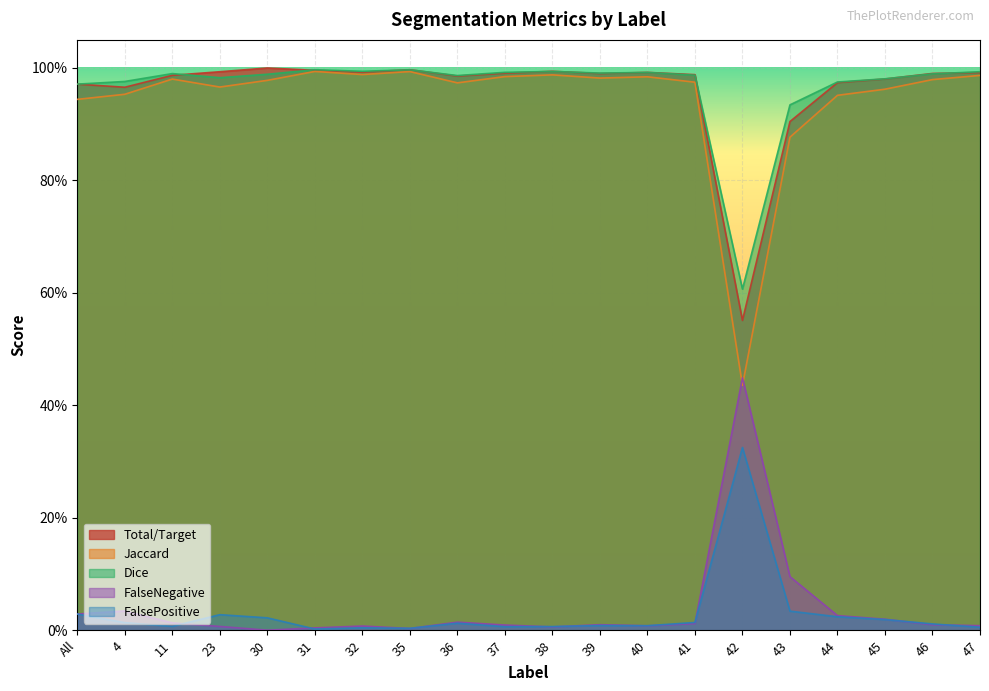

List the labels in order of FalseNegative value, smallest first.

30, 35, 31, 38, 23, 32, 40, 47, 37, 46, 39, 41, 11, 36, 45, 44, All, 4, 43, 42